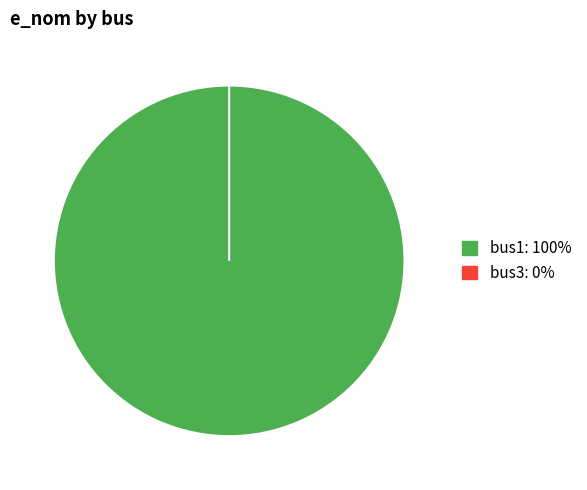

How much of the chart is everything except bus3?

100.0%